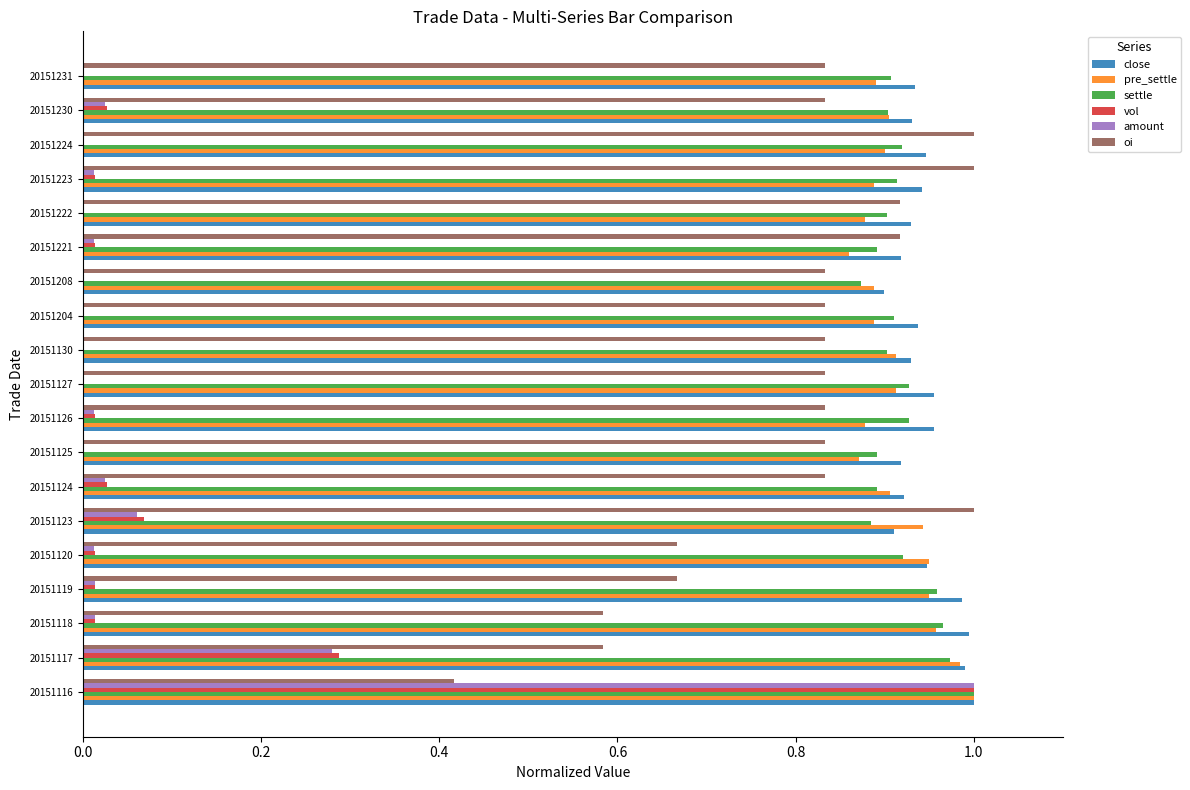

What is the sum of the settle values at 20151208 and 20151231?

1.8